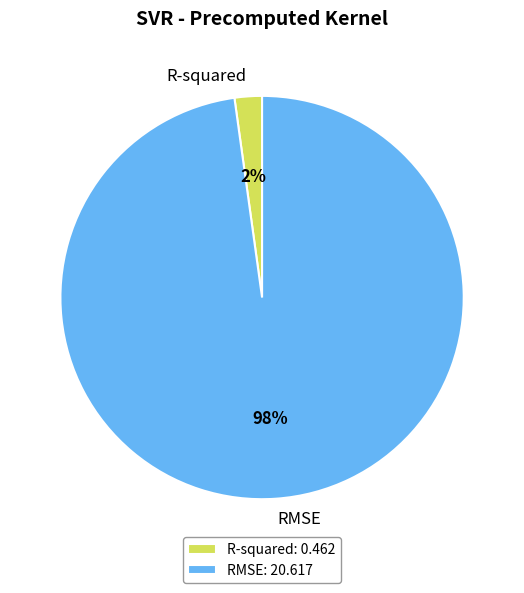

How many slices are in this pie chart?

2